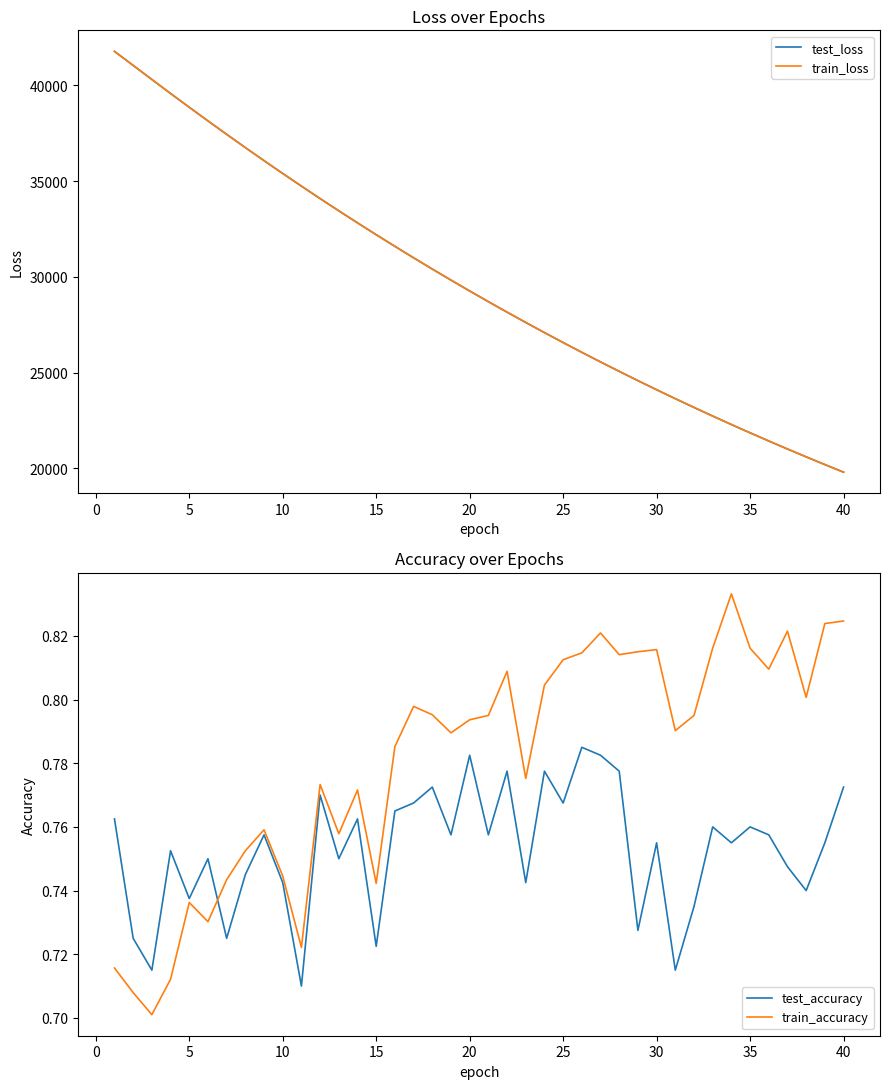

Rank the series by their maximum value, from lowest to highest.

test_accuracy, train_accuracy, train_loss, test_loss